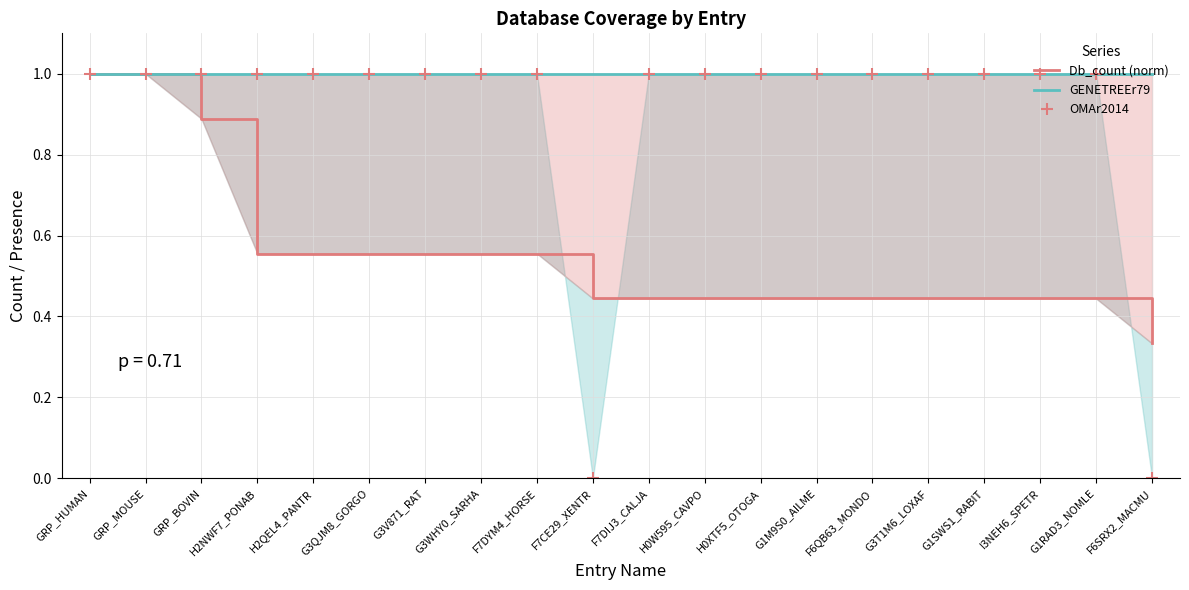

What is the greatest value displayed?

1.0